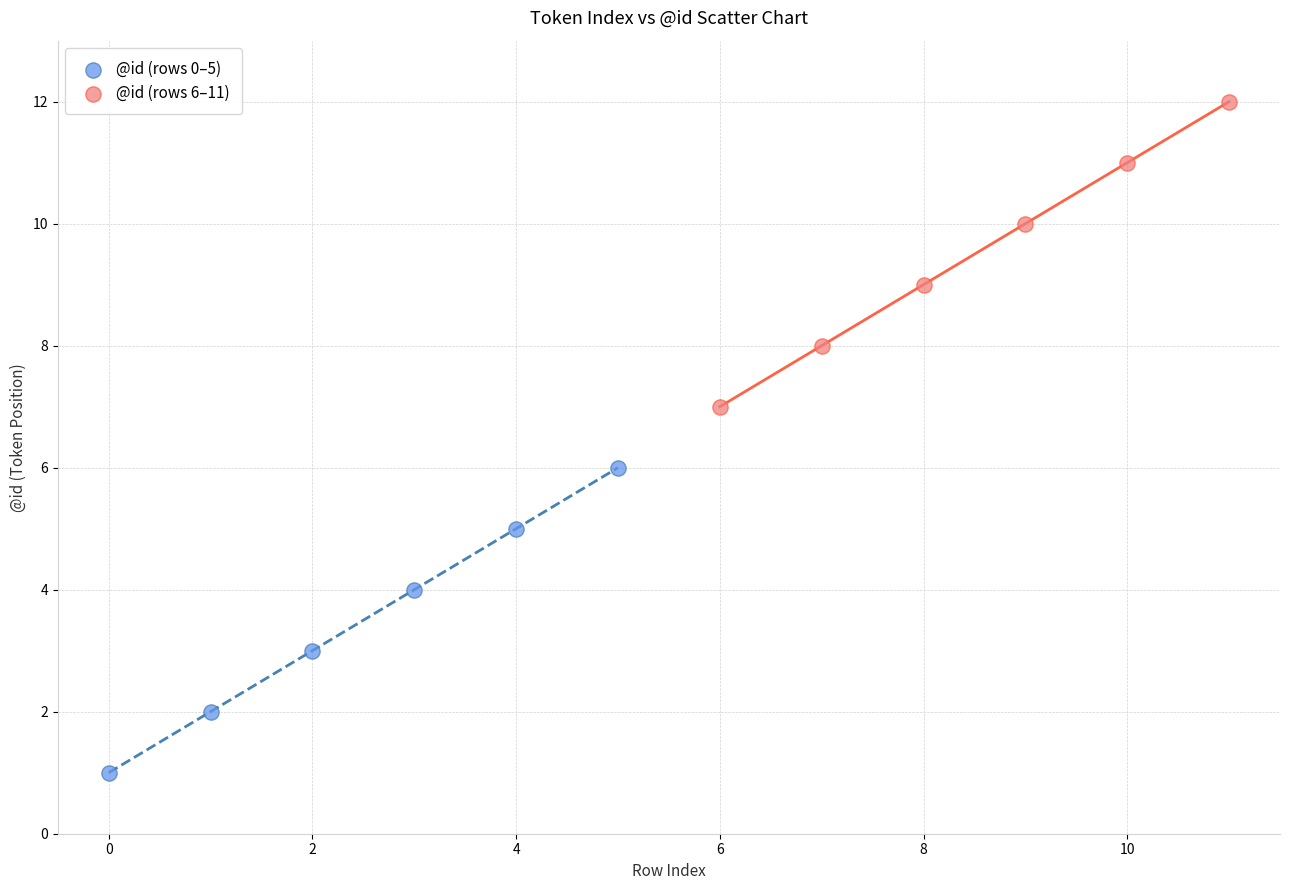

What are all the series names shown in the legend?

@id (rows 0–5), @id (rows 6–11)